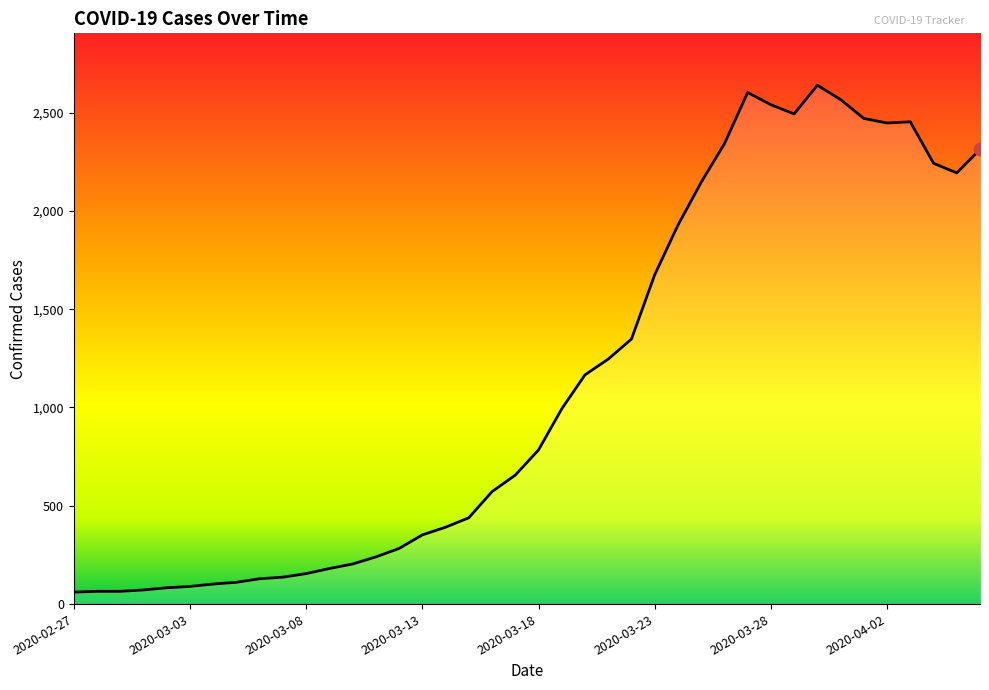

What is the maximum value shown in the chart?

2639